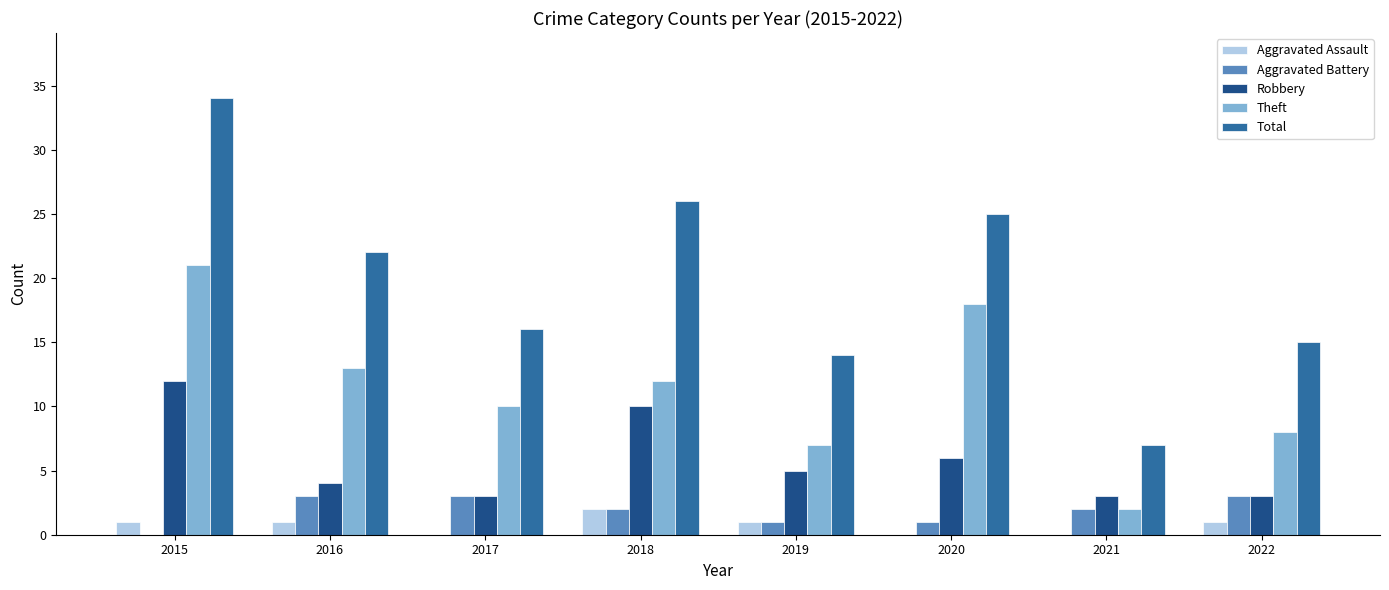

Reading left to right, extract all data points from this chart.

Aggravated Assault: 1	1	0	2	1	0	0	1
Aggravated Battery: 0	3	3	2	1	1	2	3
Robbery: 12	4	3	10	5	6	3	3
Theft: 21	13	10	12	7	18	2	8
Total: 34	22	16	26	14	25	7	15